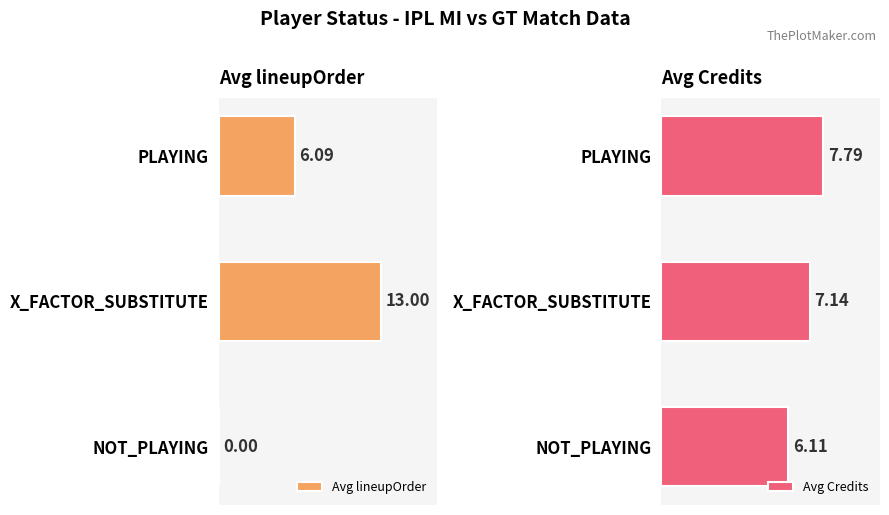

How many data points in Avg Credits are above 7?

2